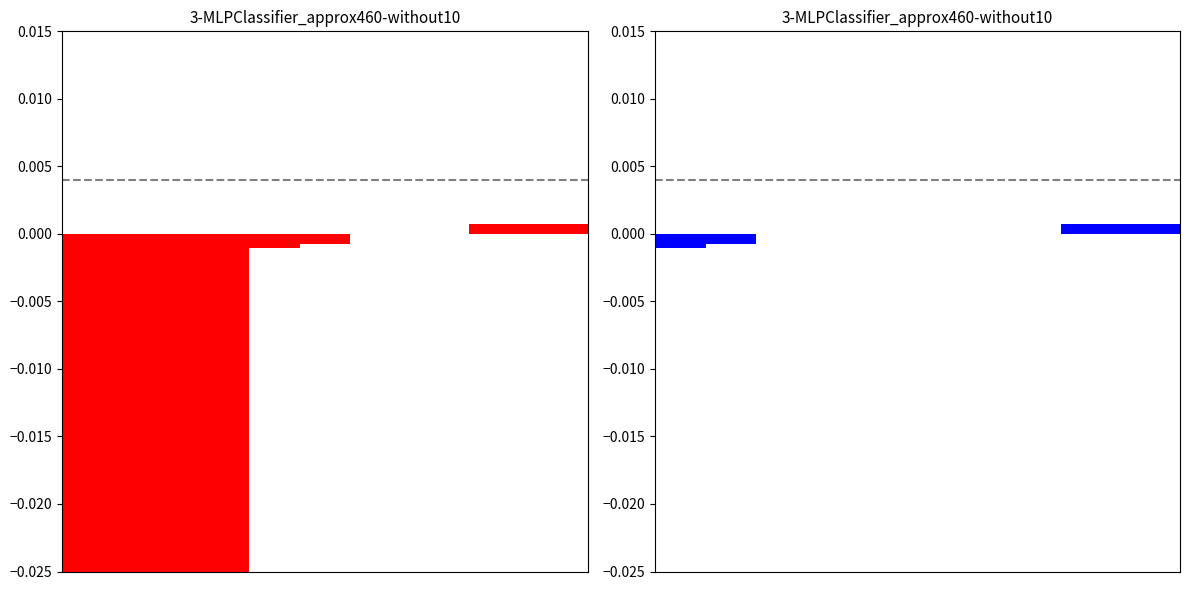

How many series are shown in this chart?

2